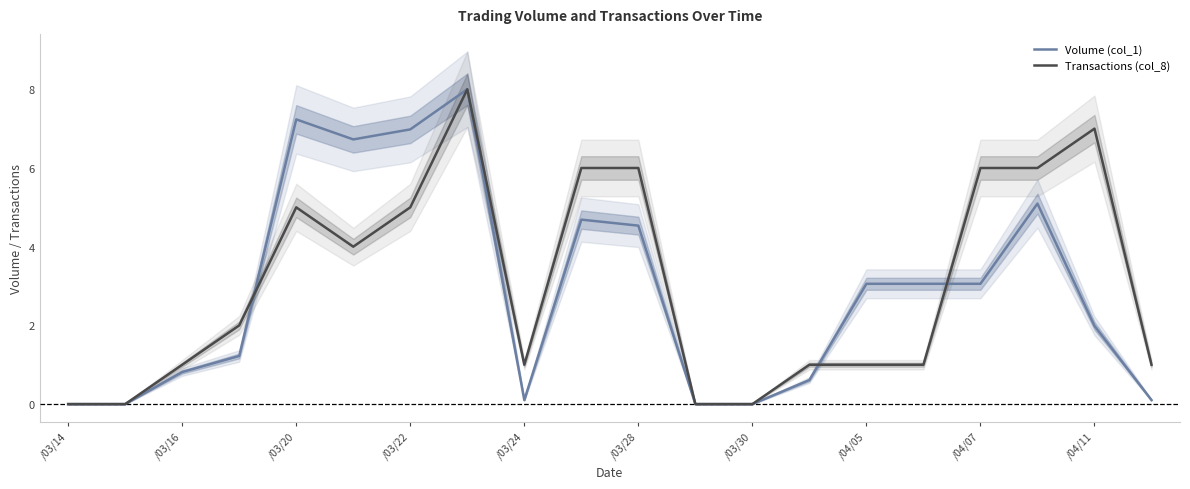

What are all the series names shown in the legend?

Volume (col_1), Transactions (col_8)